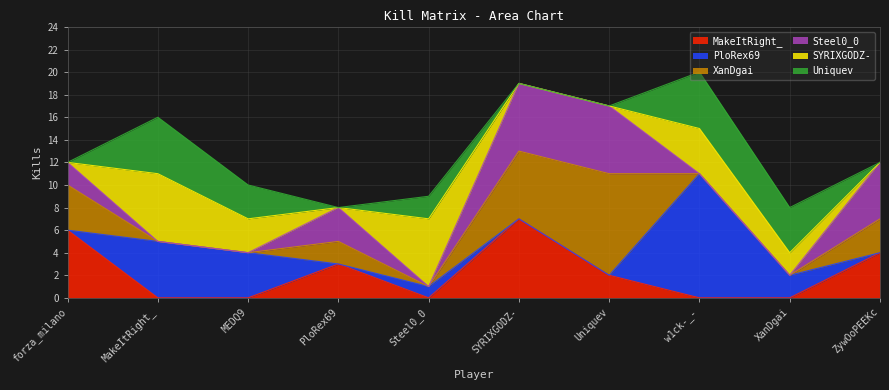

True or false: MakeItRight_ and PloRex69 cross at least once.

True